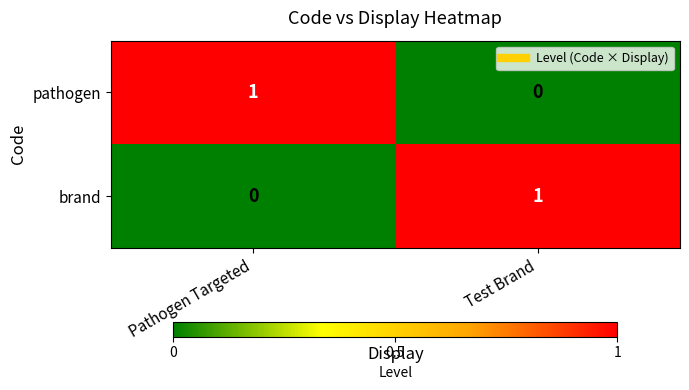

True or false: brand has a value of -1 at Pathogen Targeted.

False